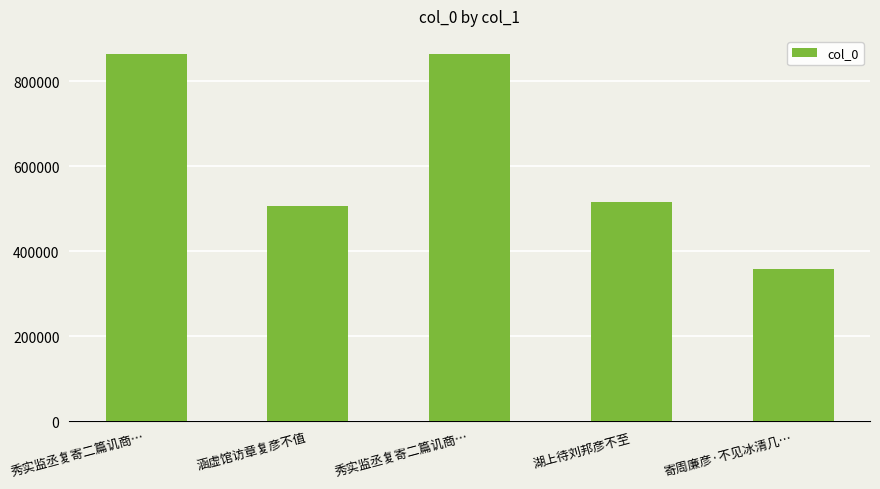

Where is the data nearest to the value 610541?

湖上待刘邦彦不至